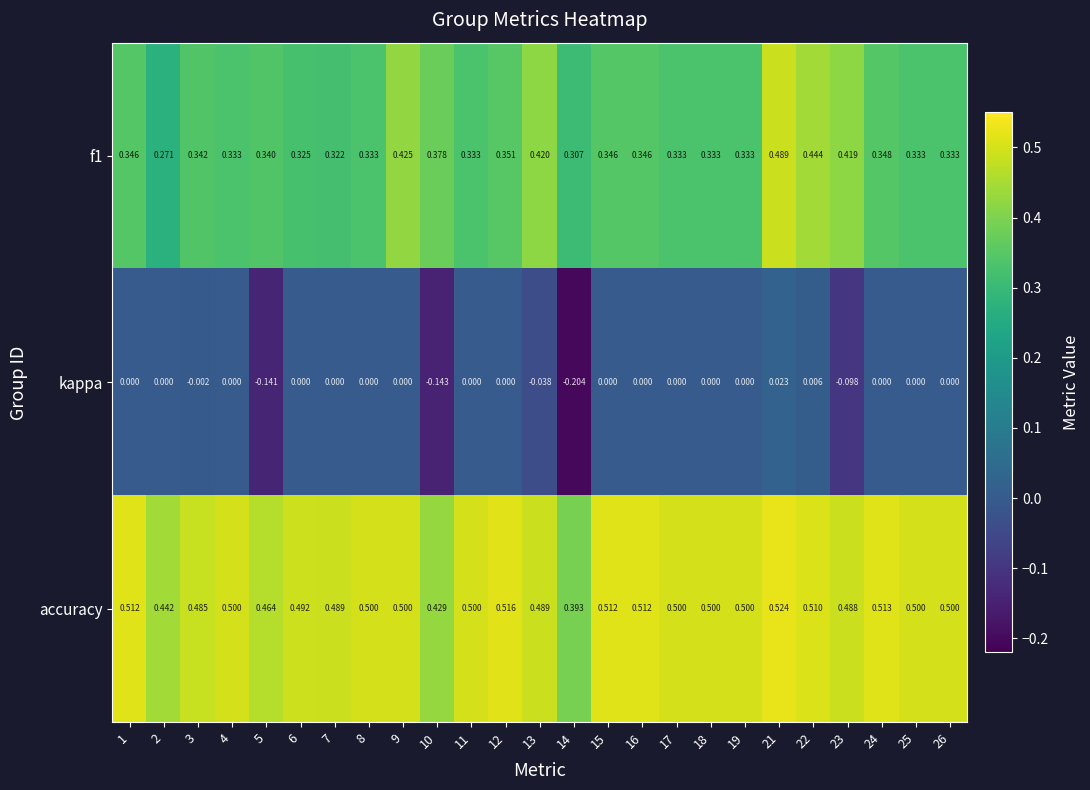

Which series has the largest total across all categories?

accuracy